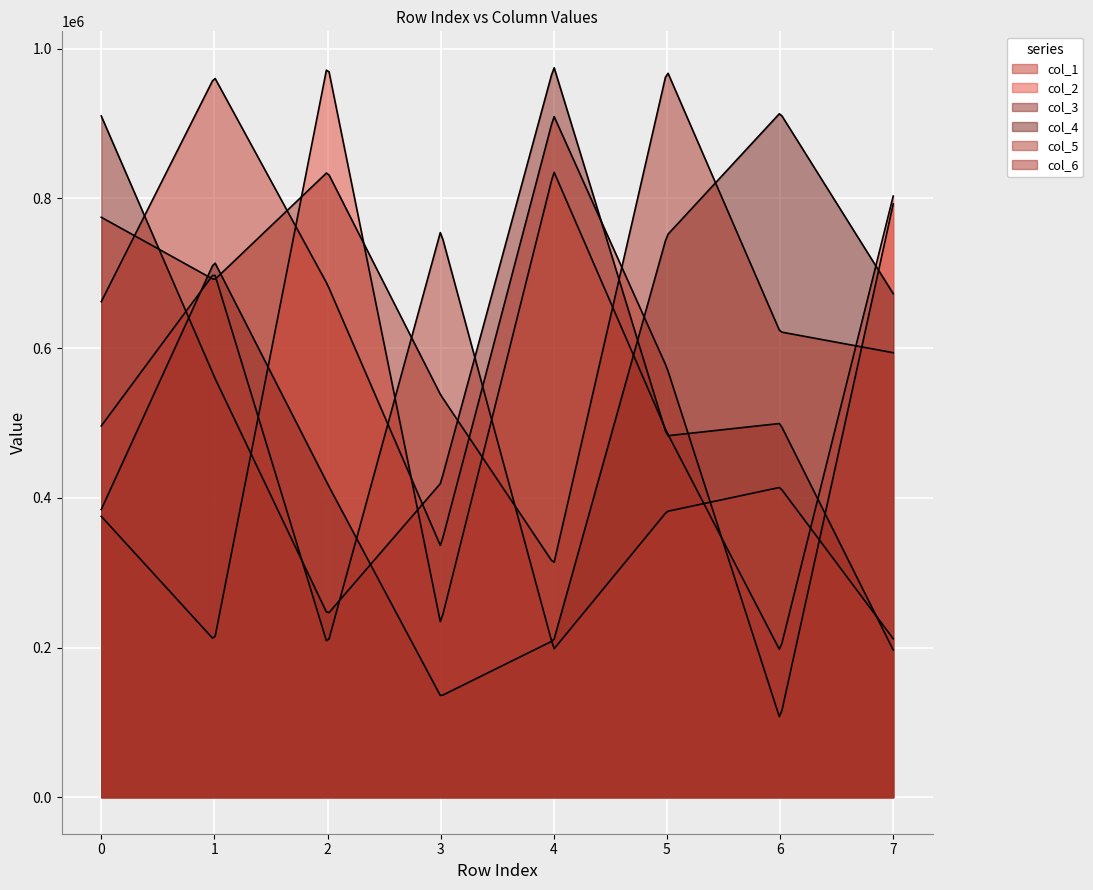

Is it true that col_3 equals 567363 at 3?

False